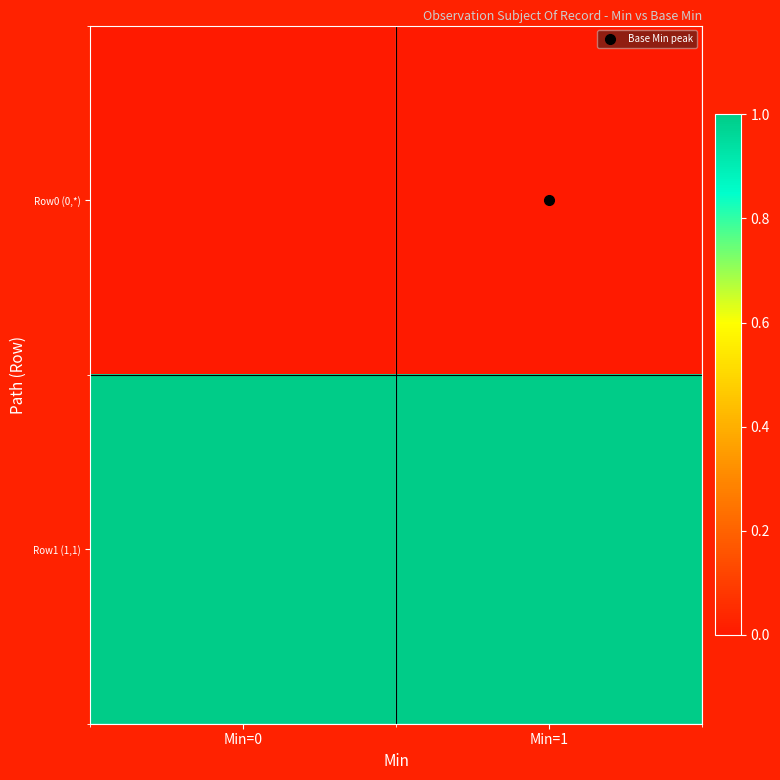

Which category has the lowest value across all series?

Min=0